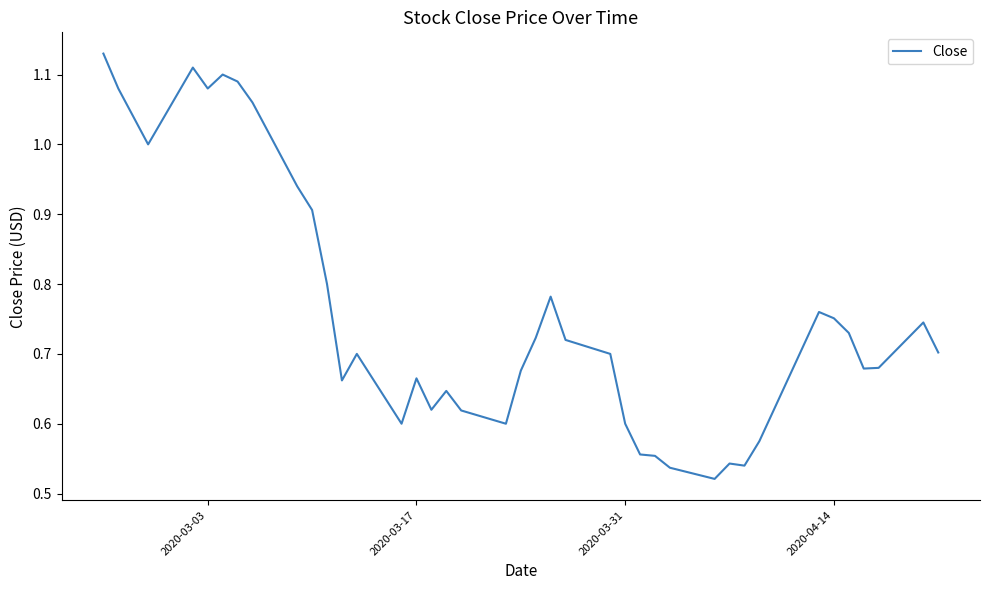

Does the chart have visible grid lines?

No